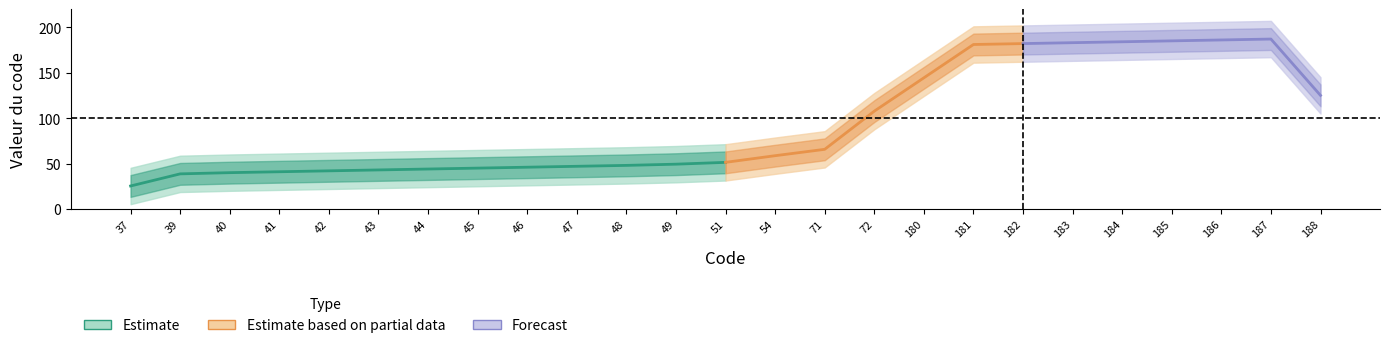

Approximately how many times larger is the value at 181 compared to 51?

3.5